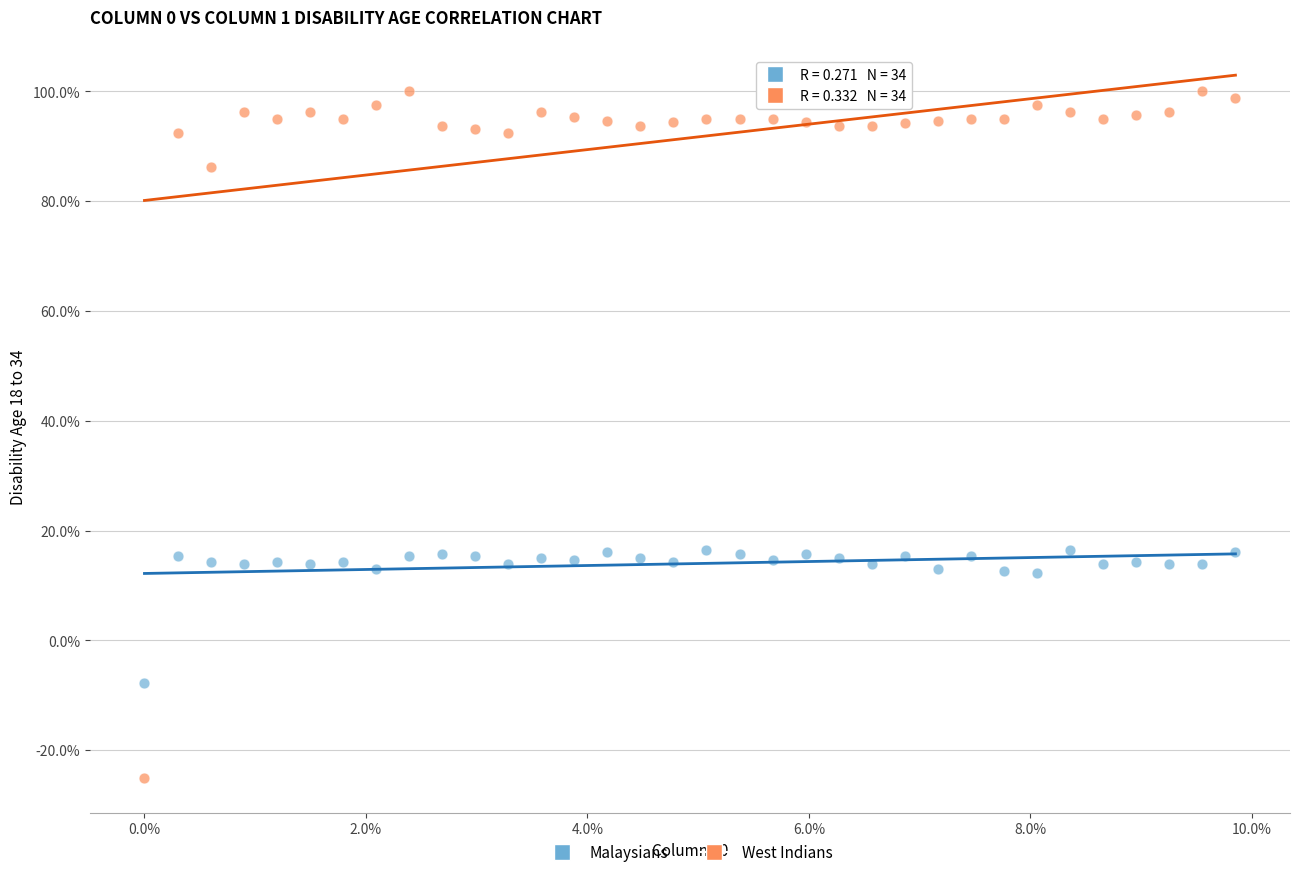

Which series reaches the minimum Y coordinate?

West Indians